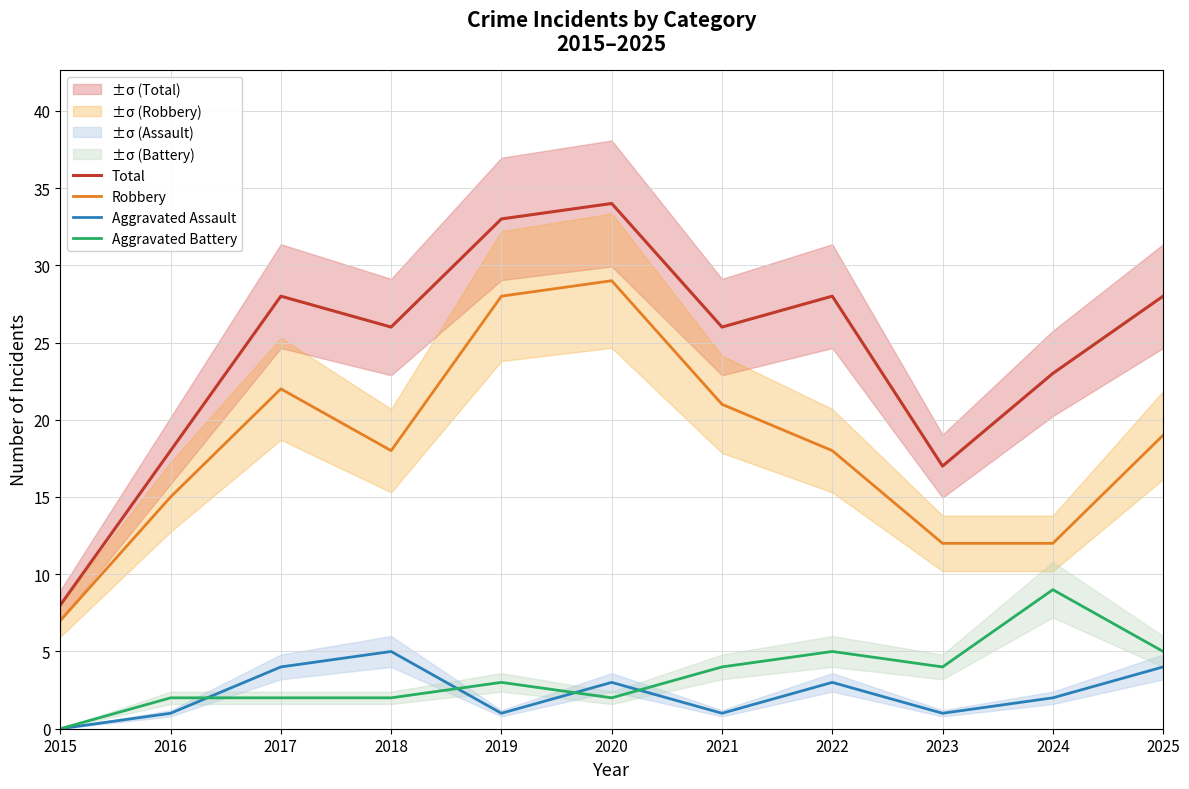

What is the greatest value displayed?

34